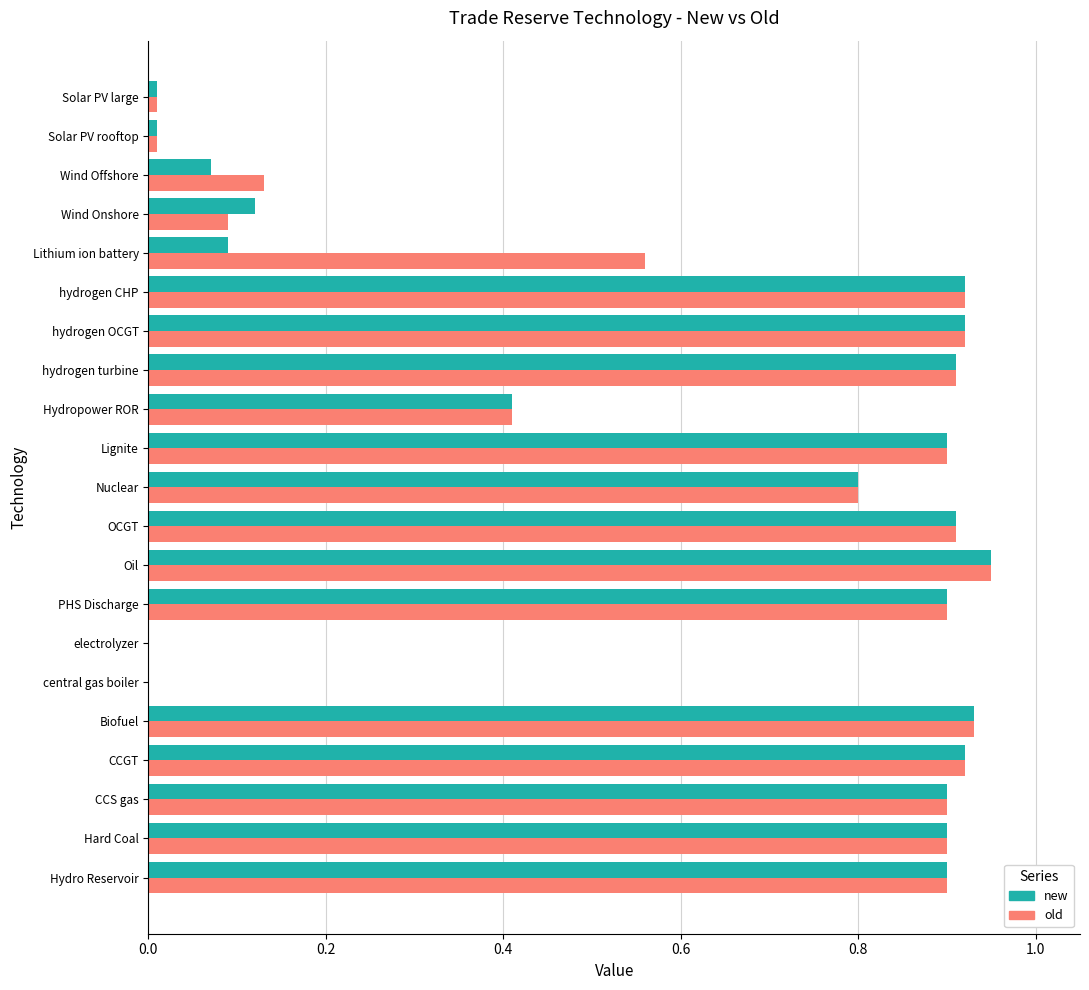

The value of old at hydrogen CHP is 0.3. True or false?

False